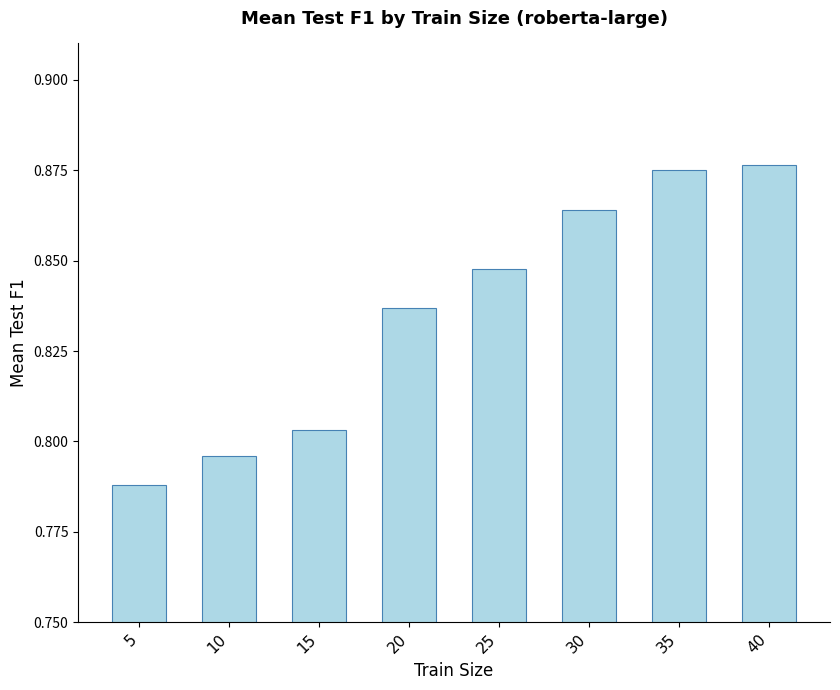

How many values are between 0 and 1?

8